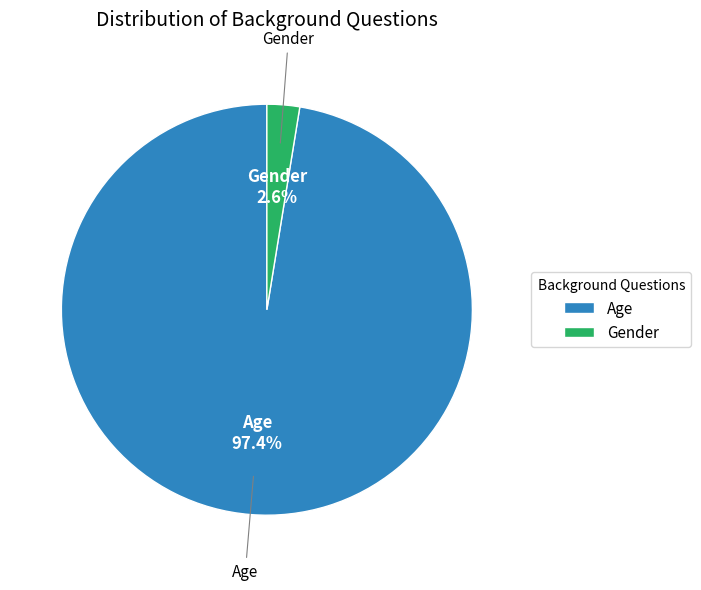

Is there any slice that represents more than half of the pie?

Yes